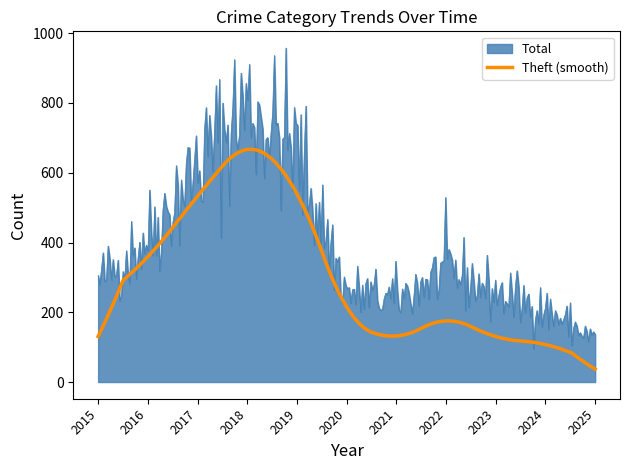

Which series has the largest range (max minus min)?

Total